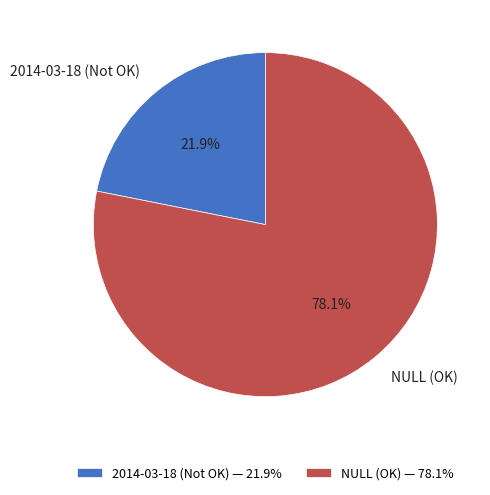

Count the number of slices in the pie.

2